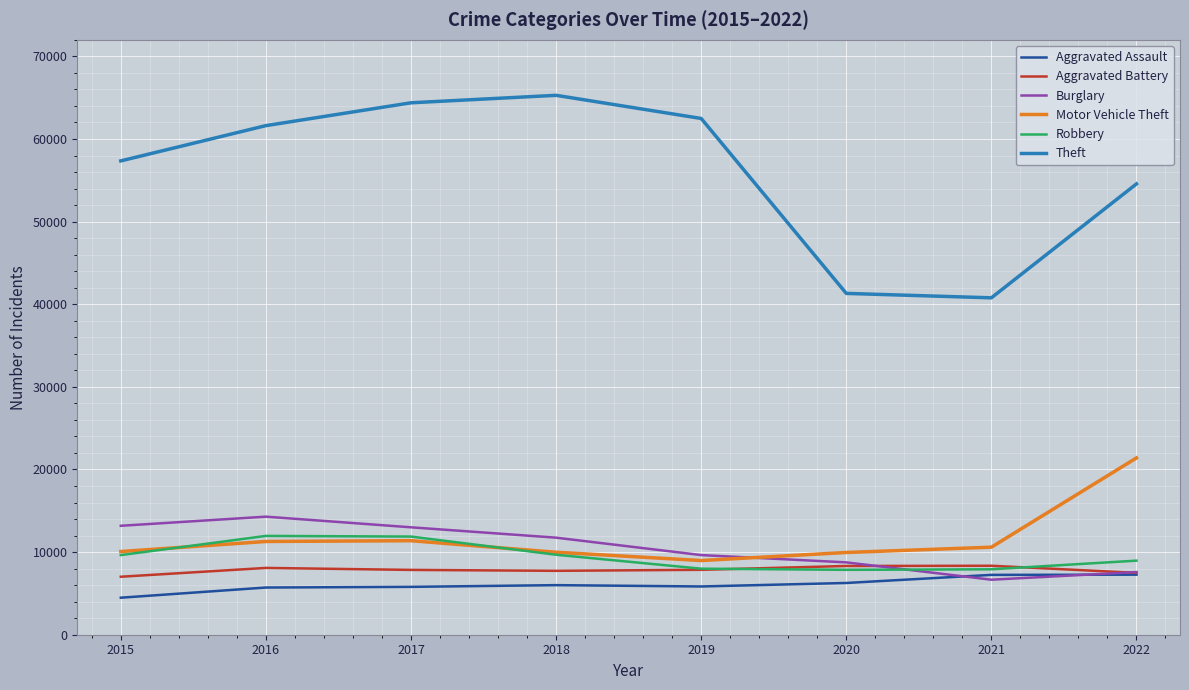

What is the difference between the highest and lowest values at 2017?

58588